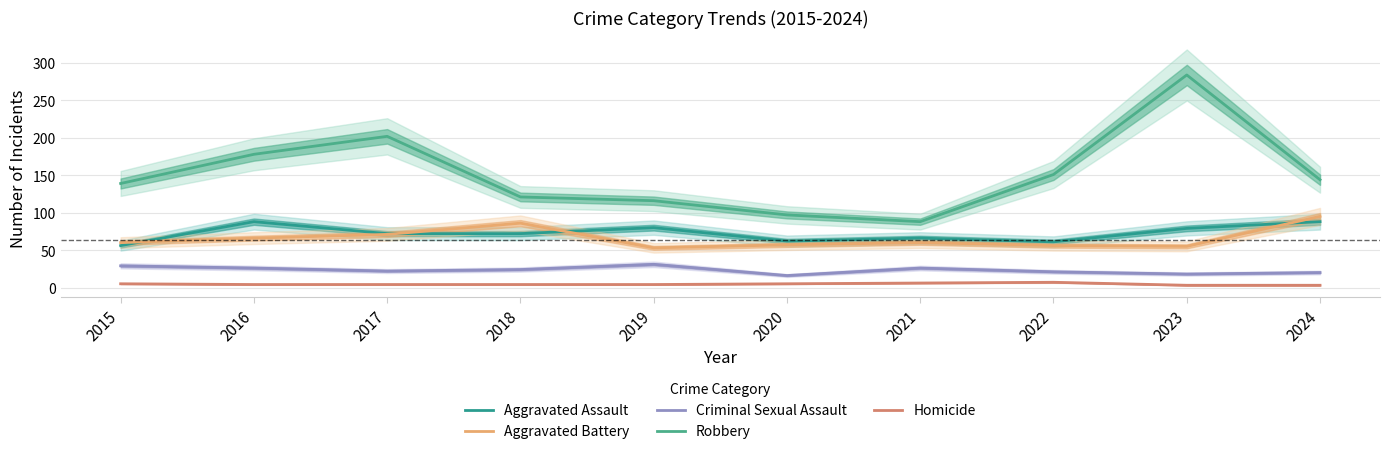

At which category does the chart reach its minimum across all series?

2023